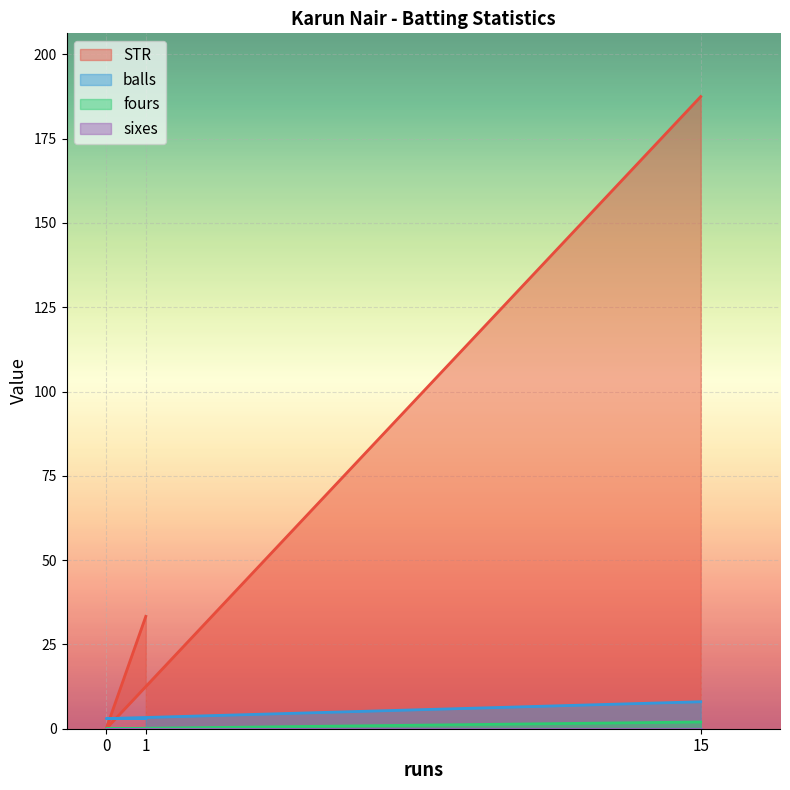

At which category is the sum across all series the highest?

15